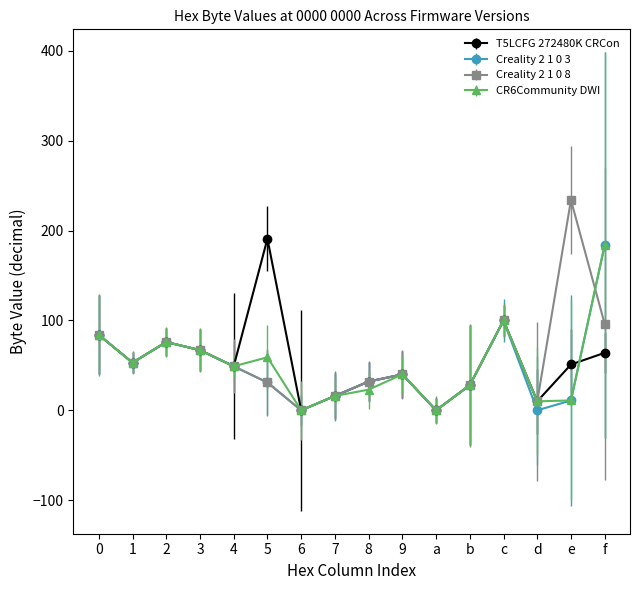

At which category is the sum across all series the highest?

f